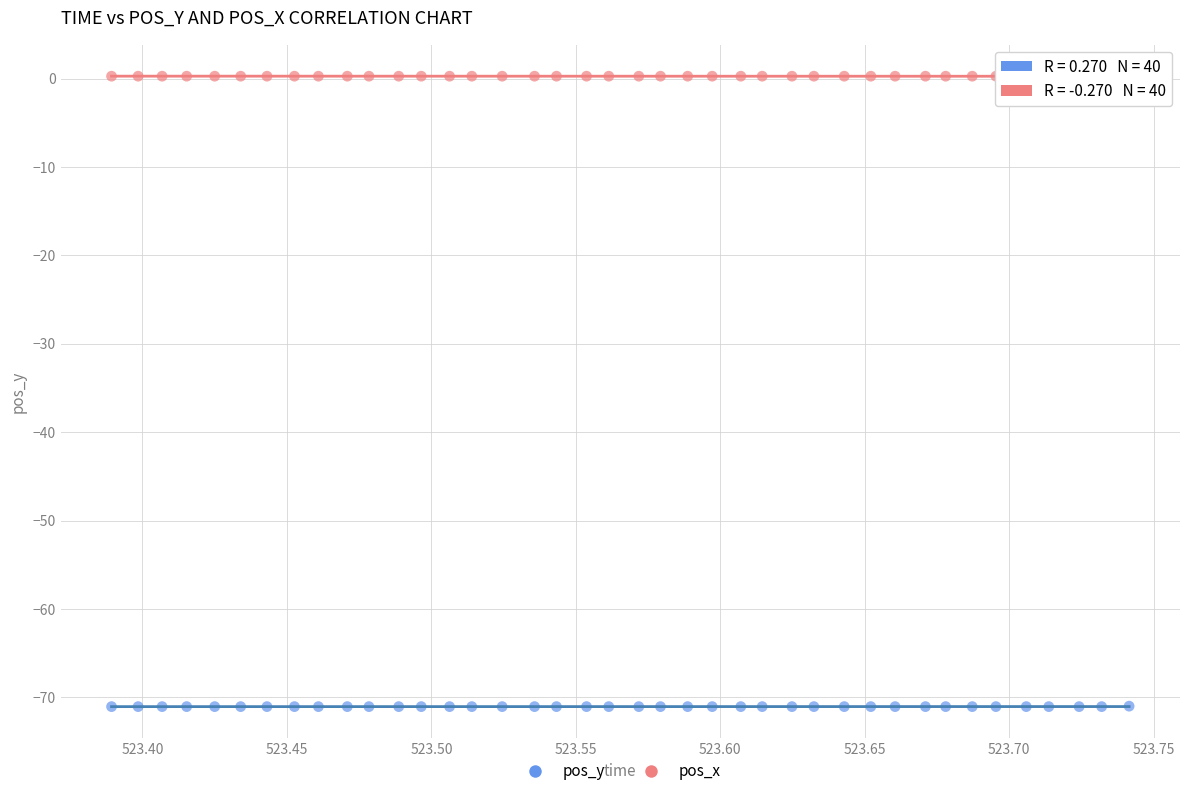

Across all data points, what is the range of Y values (max minus min)?

71.3